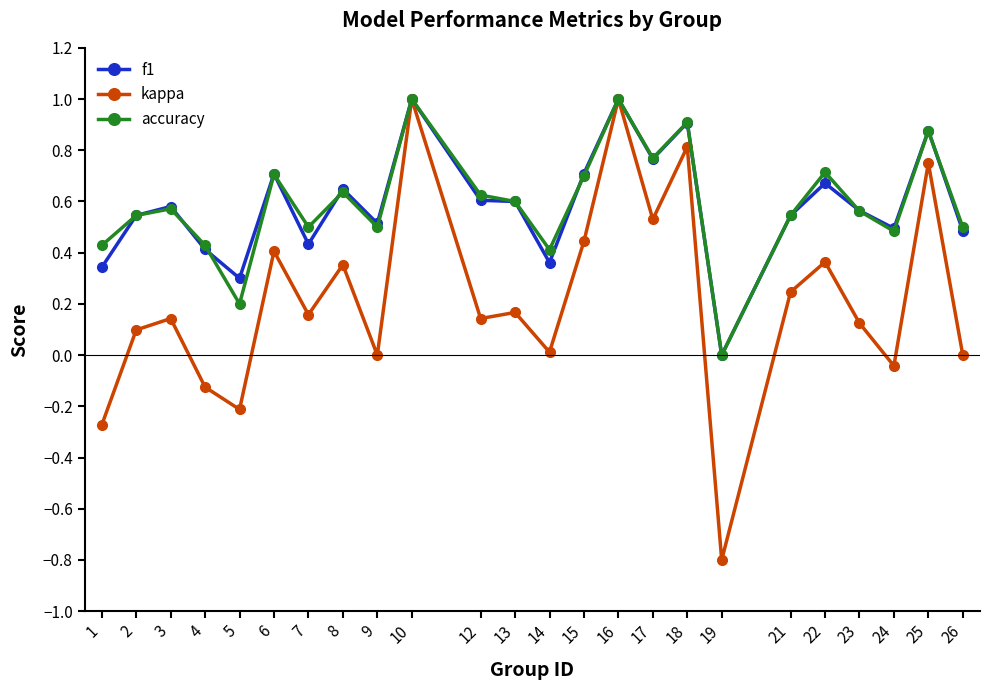

Where is the first local minimum for kappa?

5